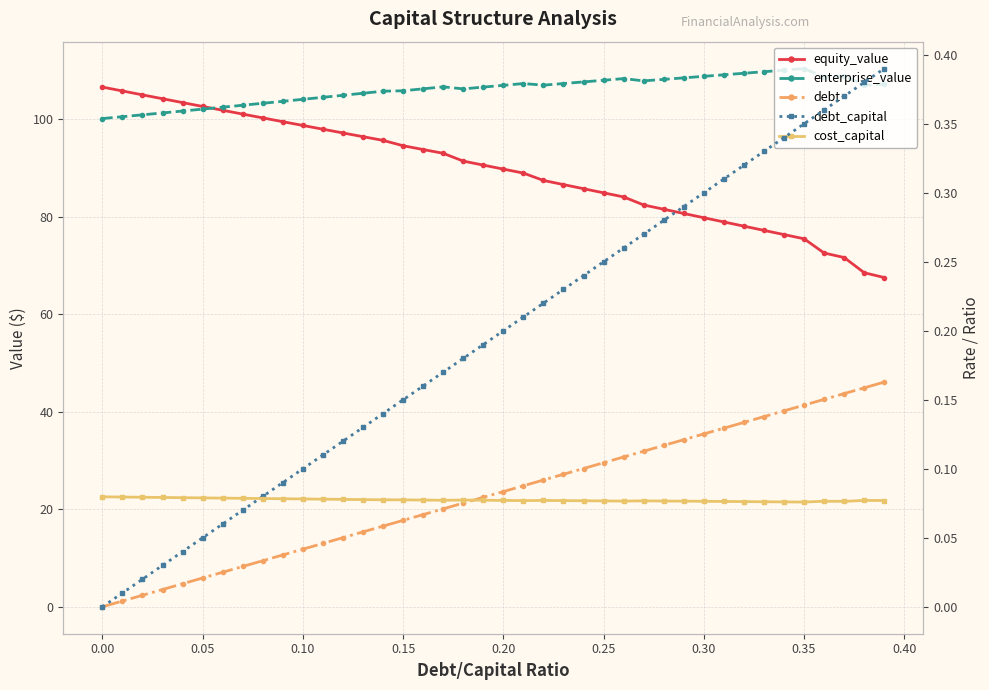

How many positive values does the debt series have?

39